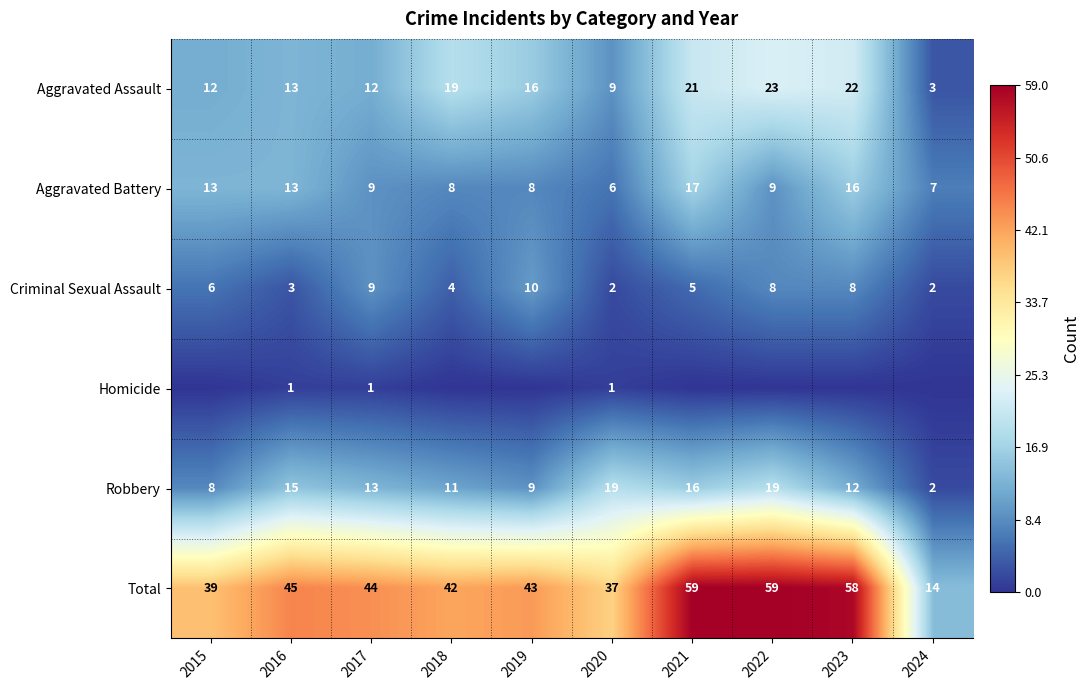

Which category has the lowest value across all series?

2015